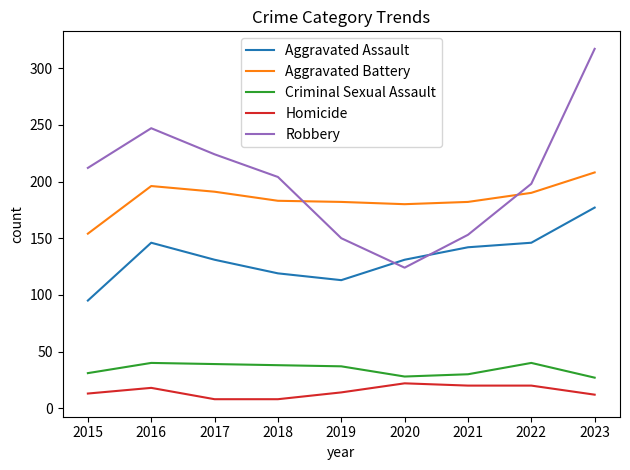

True or false: Homicide and Robbery intersect in this chart.

False